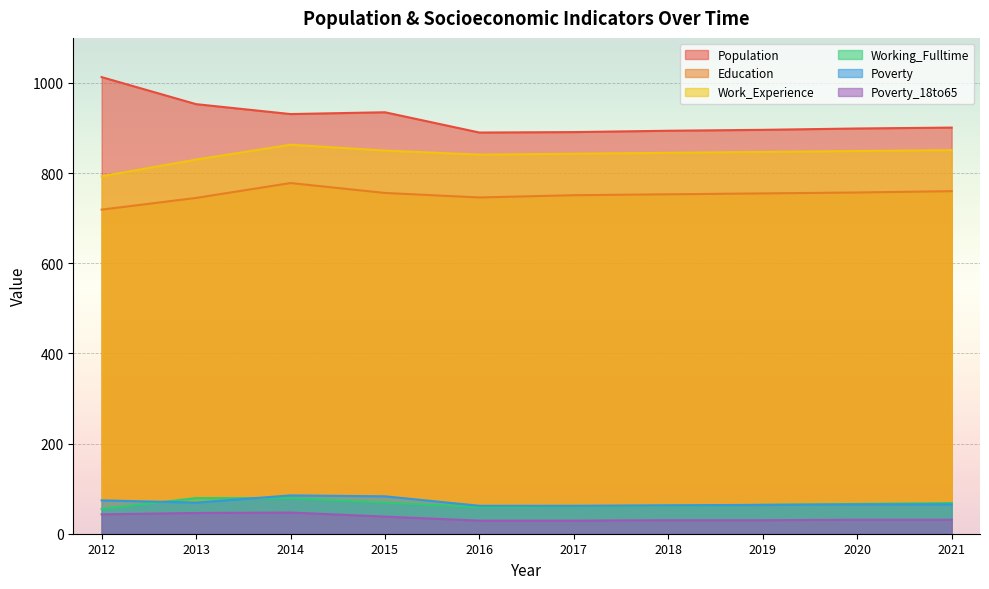

True or false: Population and Work_Experience intersect in this chart.

False